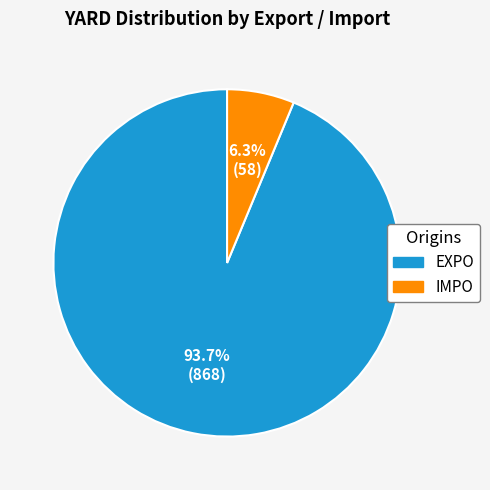

Is there a majority slice in this chart?

Yes